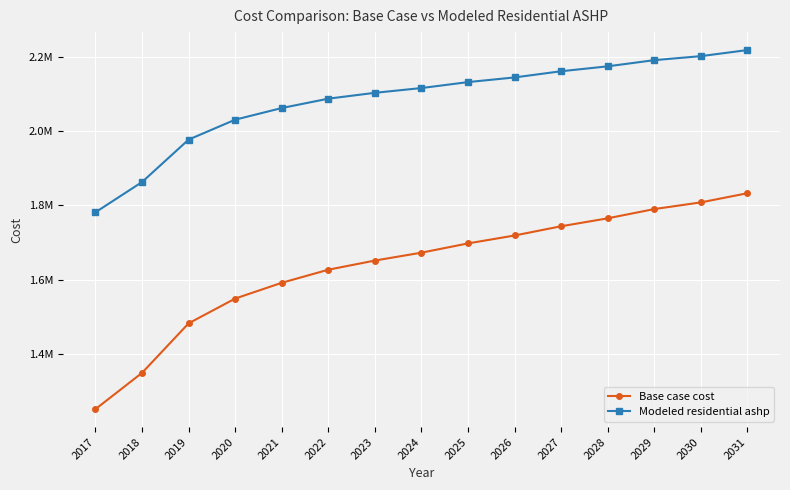

The Base case cost series shows 1591587.4 at 2021. True or false?

True